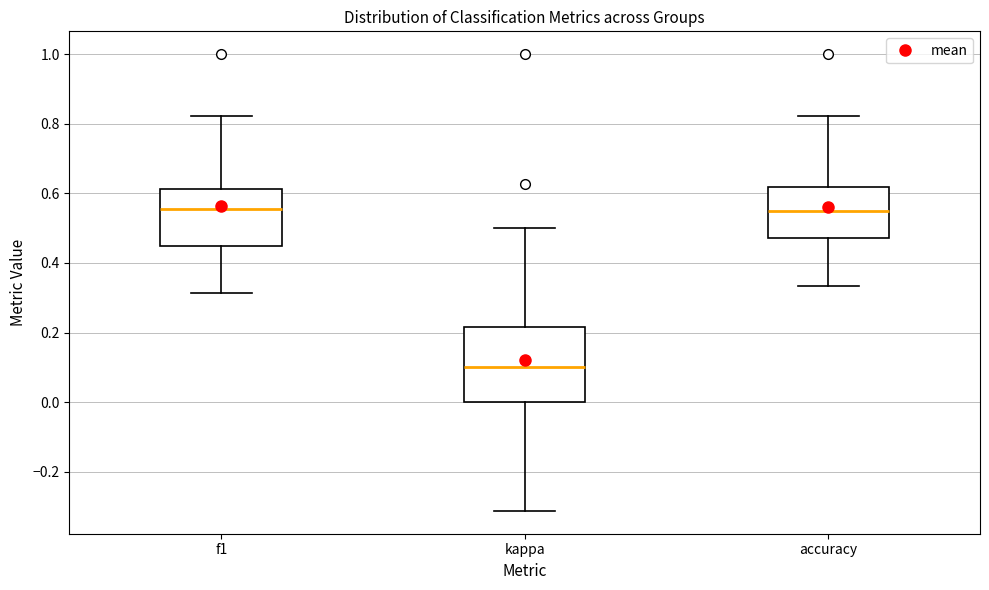

Where does the median line of the box for accuracy sit on the y-axis? The values are not printed on the chart, so give them approximately, as read against the axis.

0.56